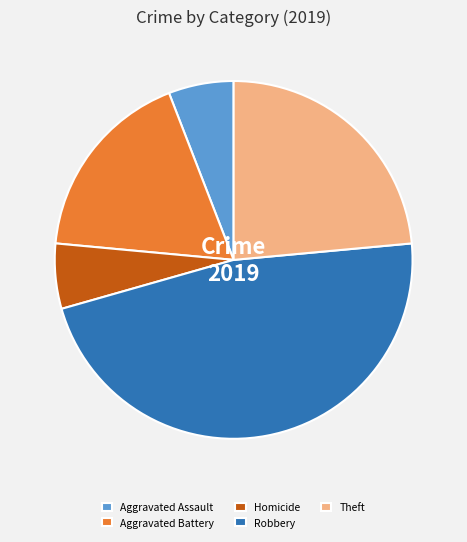

Which has a higher value, Theft or Aggravated Assault?

Theft